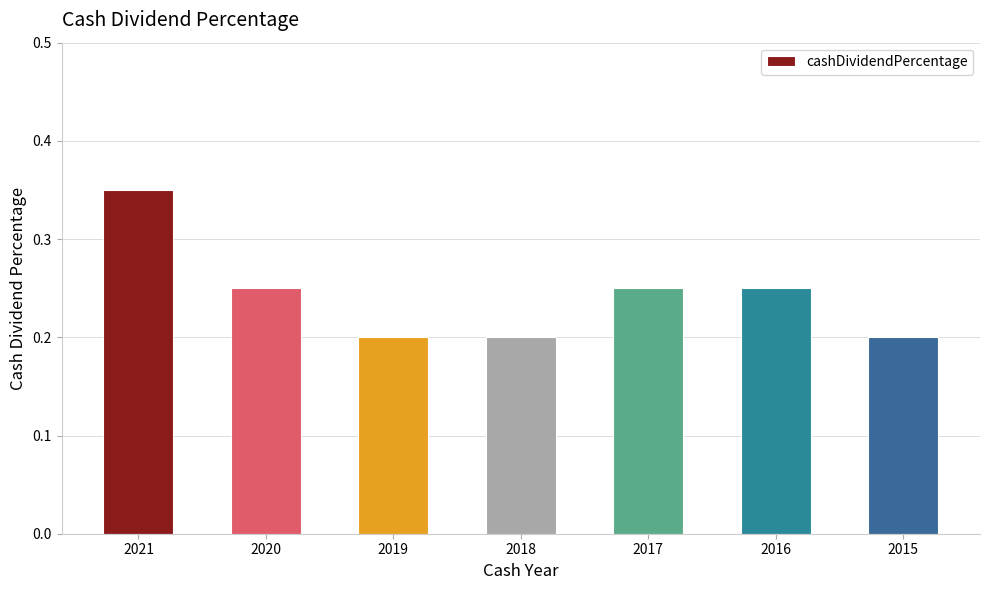

Which category has the highest value across all series?

2021